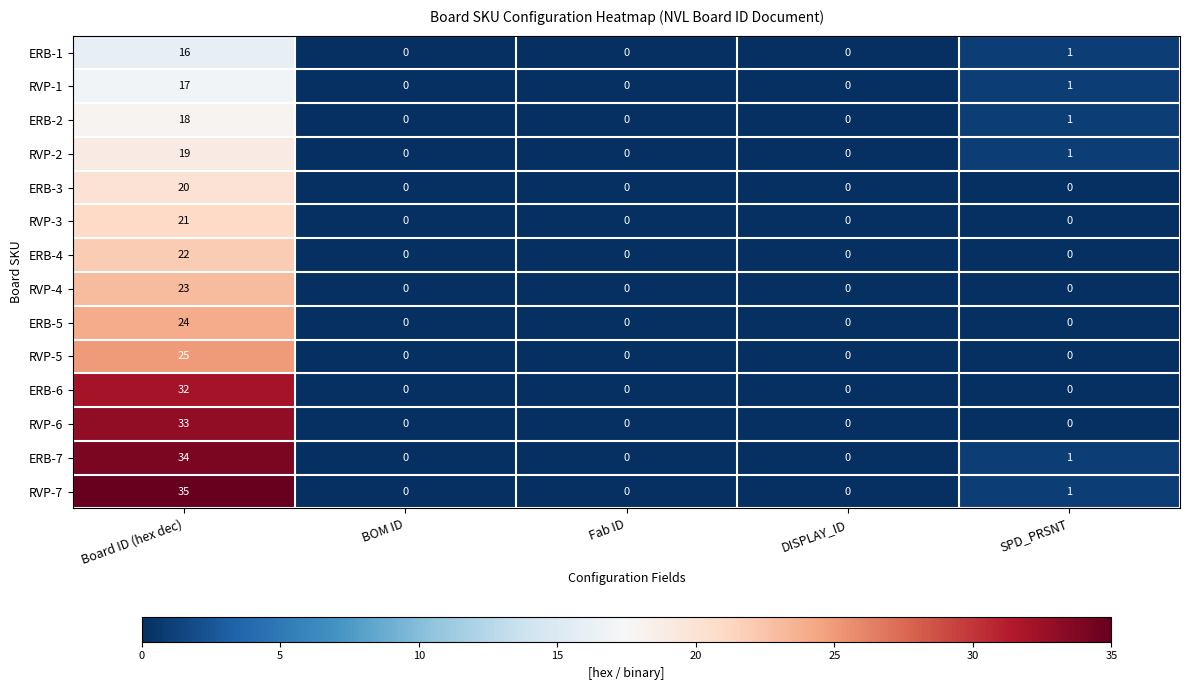

Count the number of data series in this chart.

14